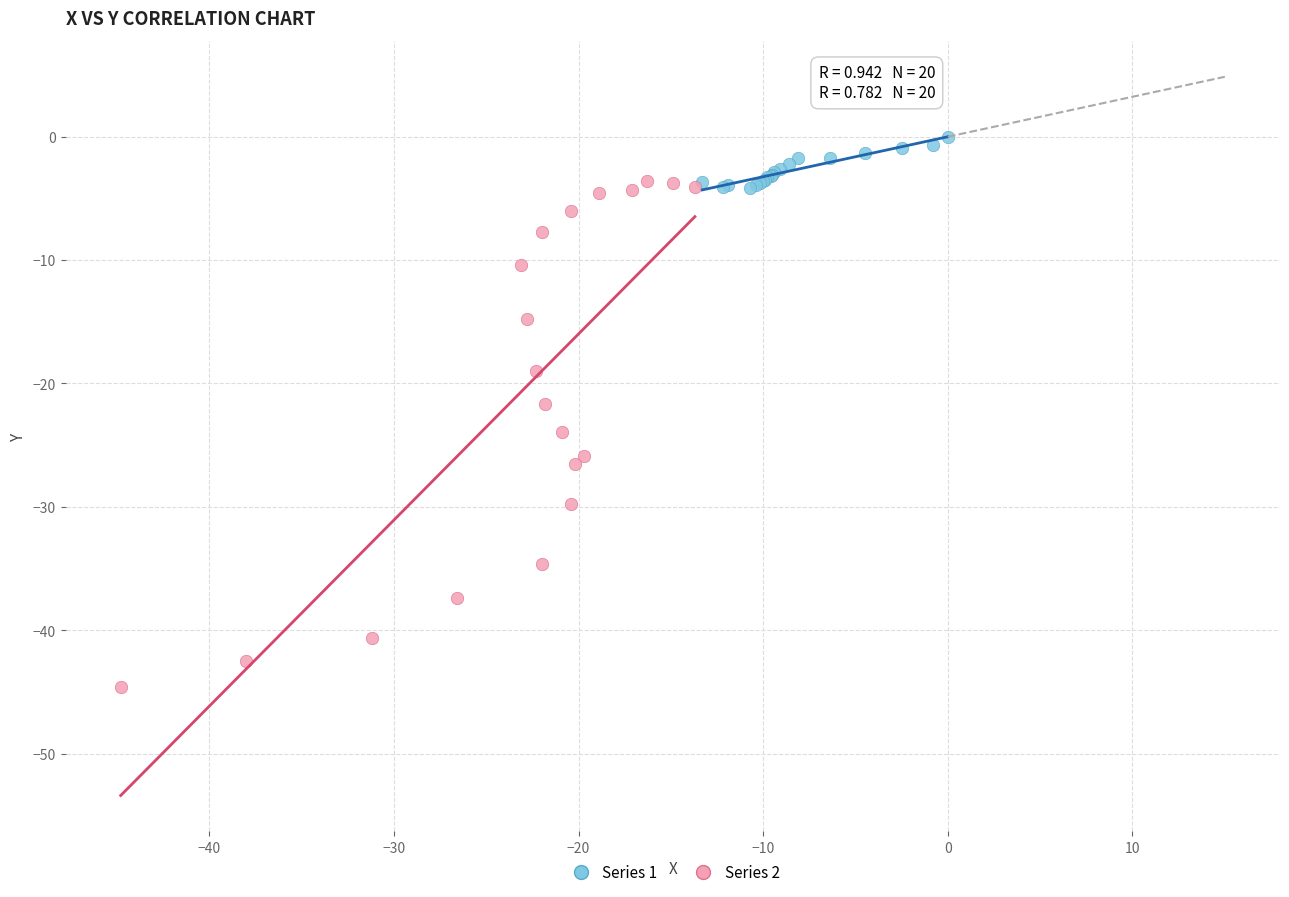

Which series has the largest Y range (max minus min)?

Series 2